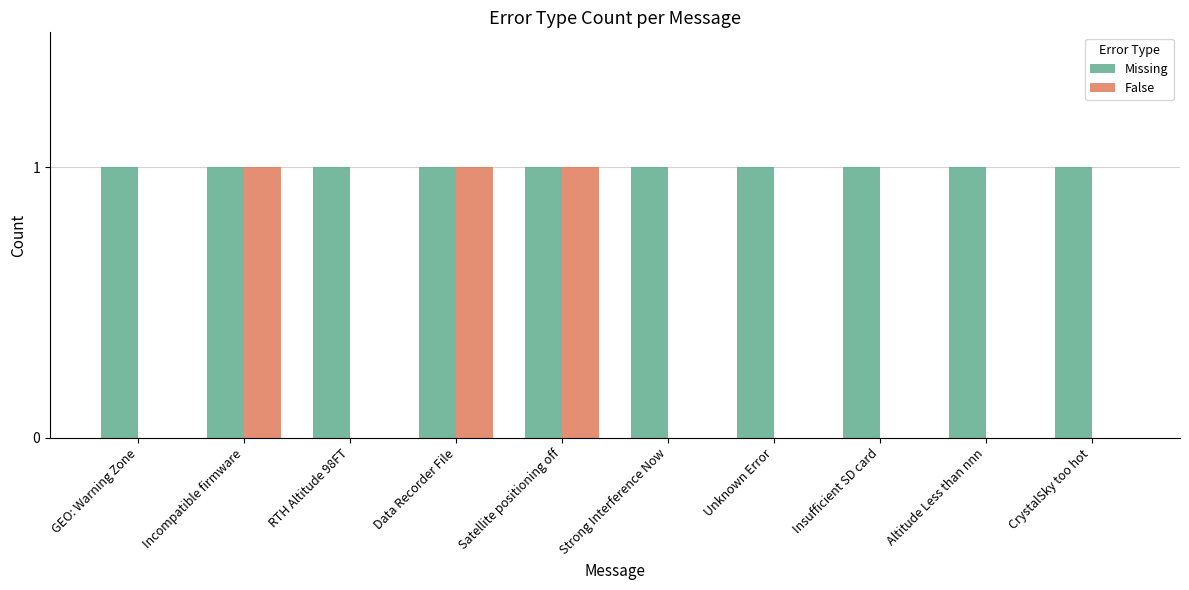

Is it true that Missing equals 1 at RTH Altitude 98FT?

True